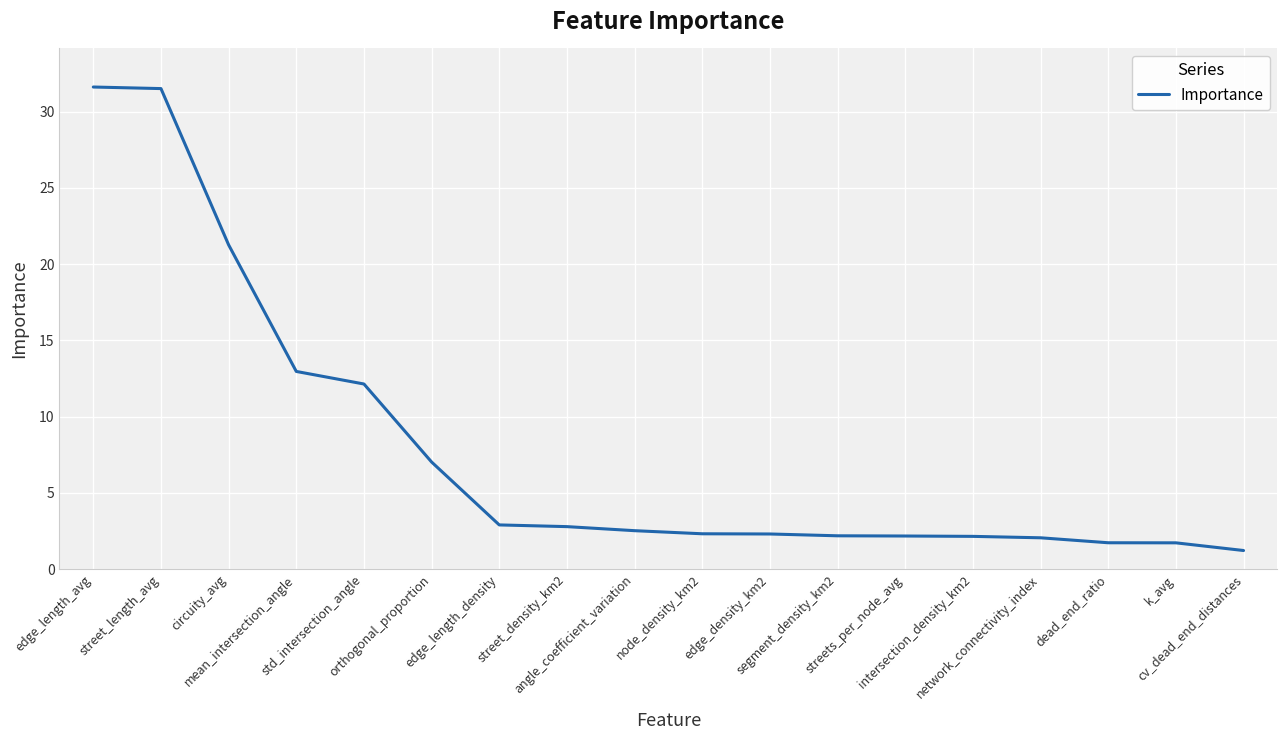

What is the minimum value shown in the chart?

1.2